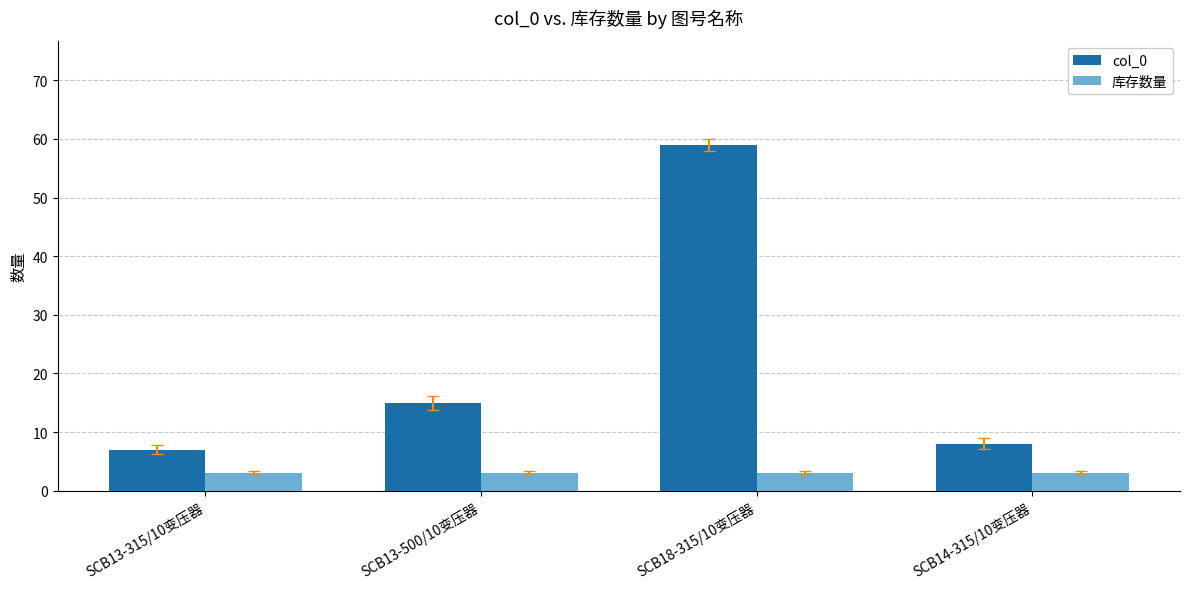

At which label does col_0 reach its minimum?

SCB13-315/10变压器